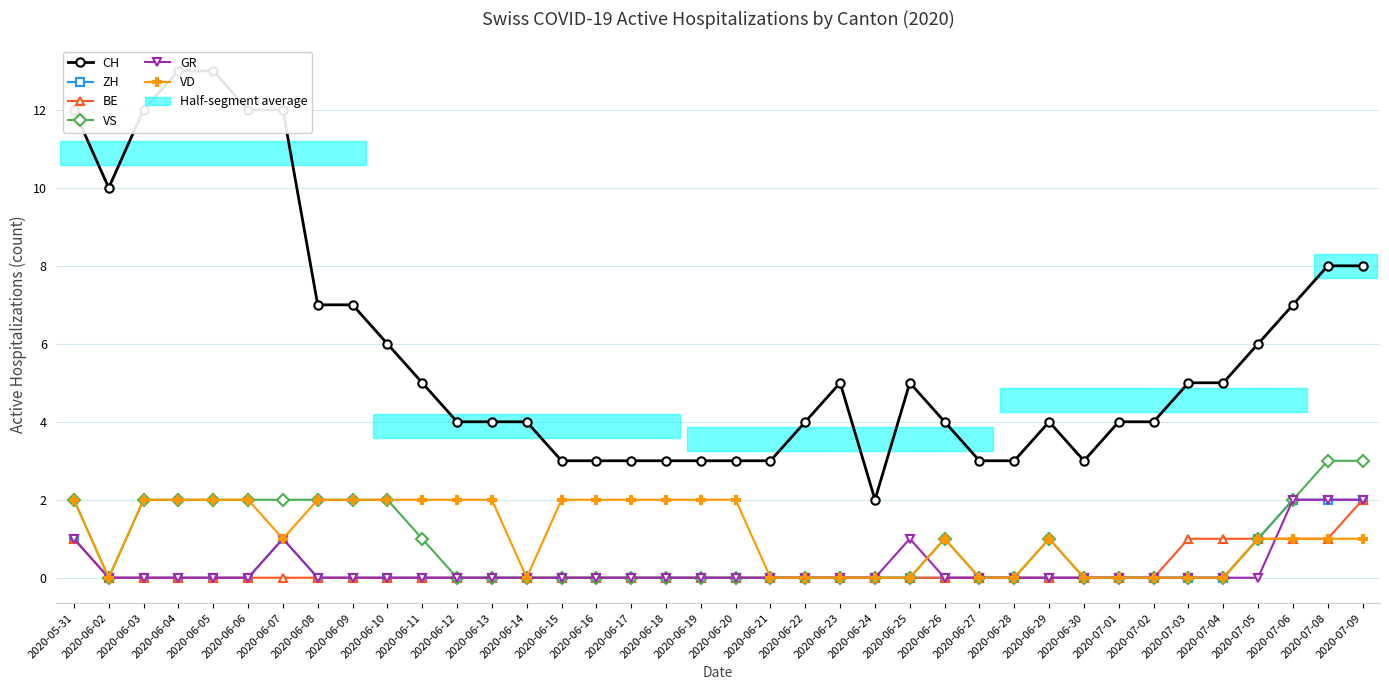

What are all the series names shown in the legend?

CH, ZH, BE, VS, GR, VD